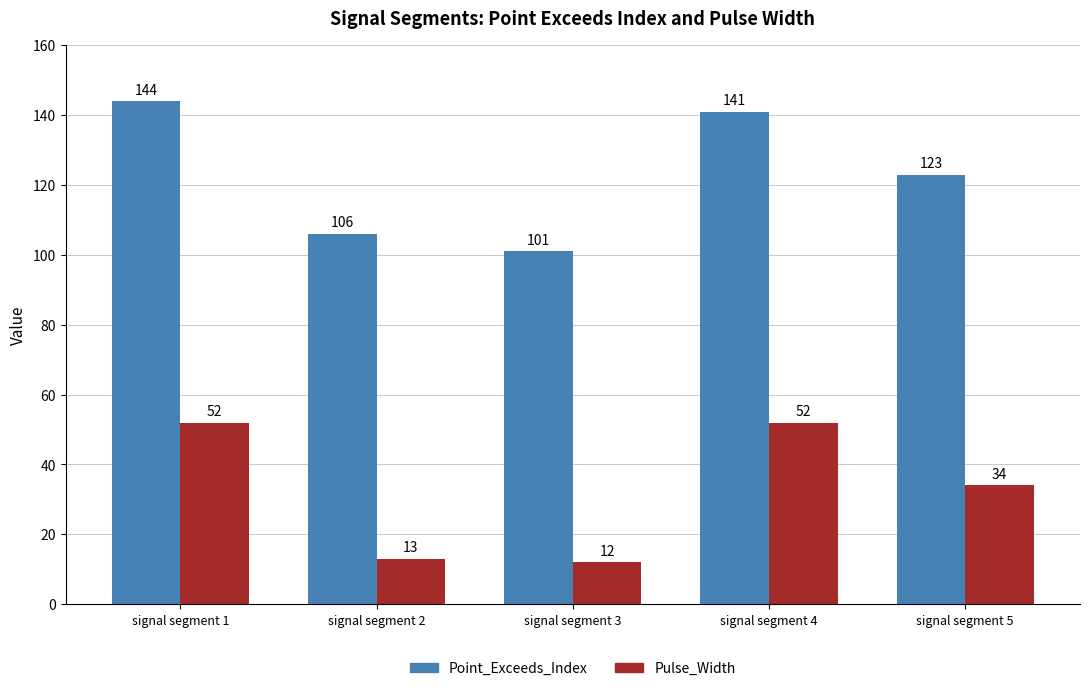

What is the sum of the Pulse_Width values at signal segment 1 and signal segment 3?

64